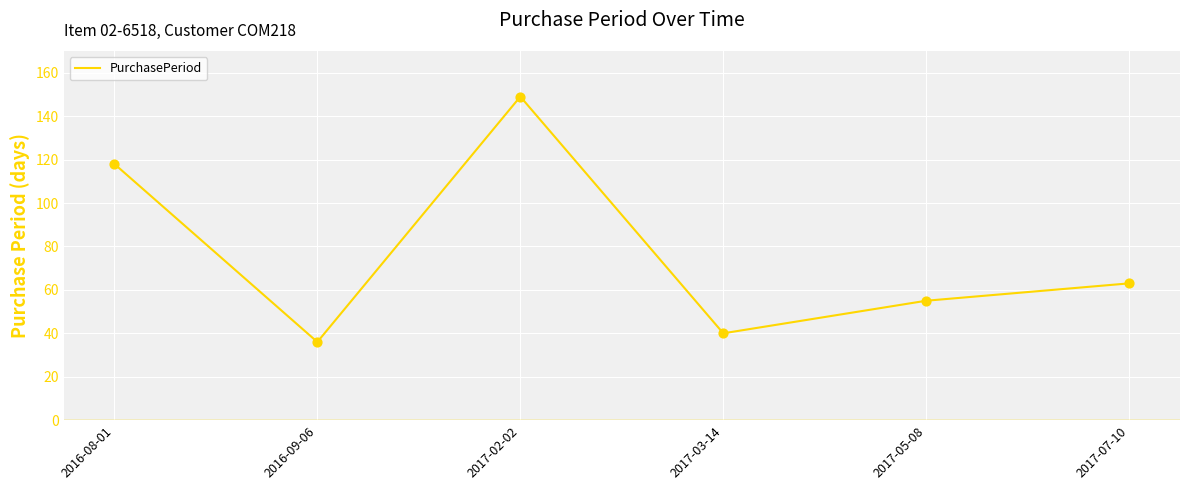

What is the ratio of the value at 2017-05-08 to the value at 2017-07-10?

0.9